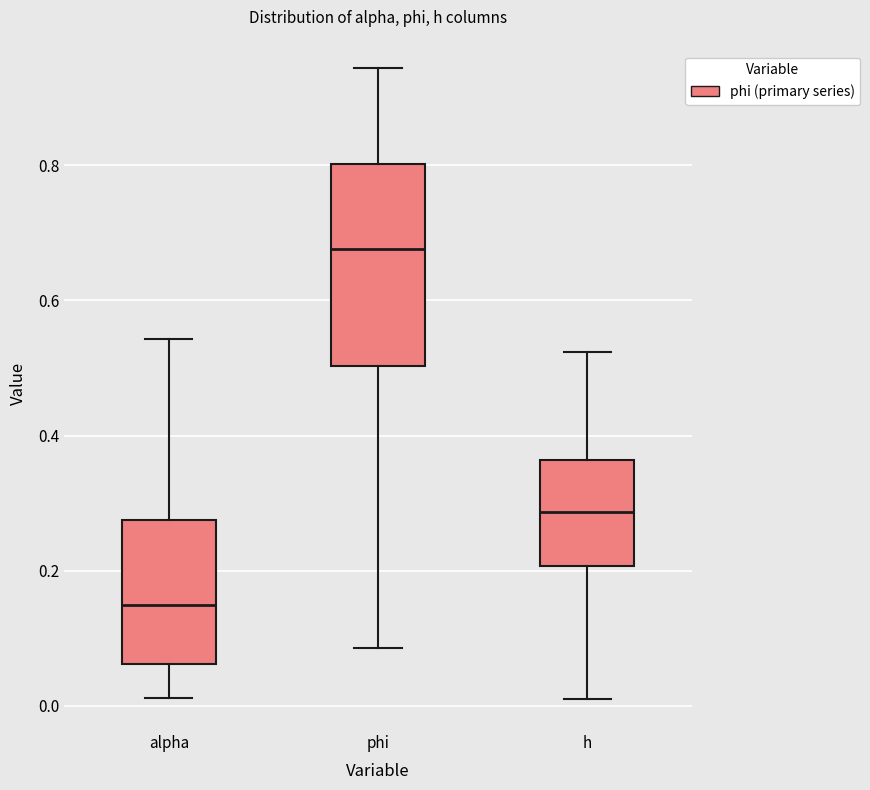

Reading left to right, transcribe this box plot: for each box, give where its median line is, the range the box spans, and where its two whiskers end, as read against the y-axis. The values are not printed on the chart, so give them approximately, as read against the axis.

alpha: median 0.14, box 0.06 to 0.28, whiskers 0.02 to 0.54
phi: median 0.68, box 0.50 to 0.80, whiskers 0.08 to 0.94
h: median 0.28, box 0.20 to 0.36, whiskers 0.02 to 0.52